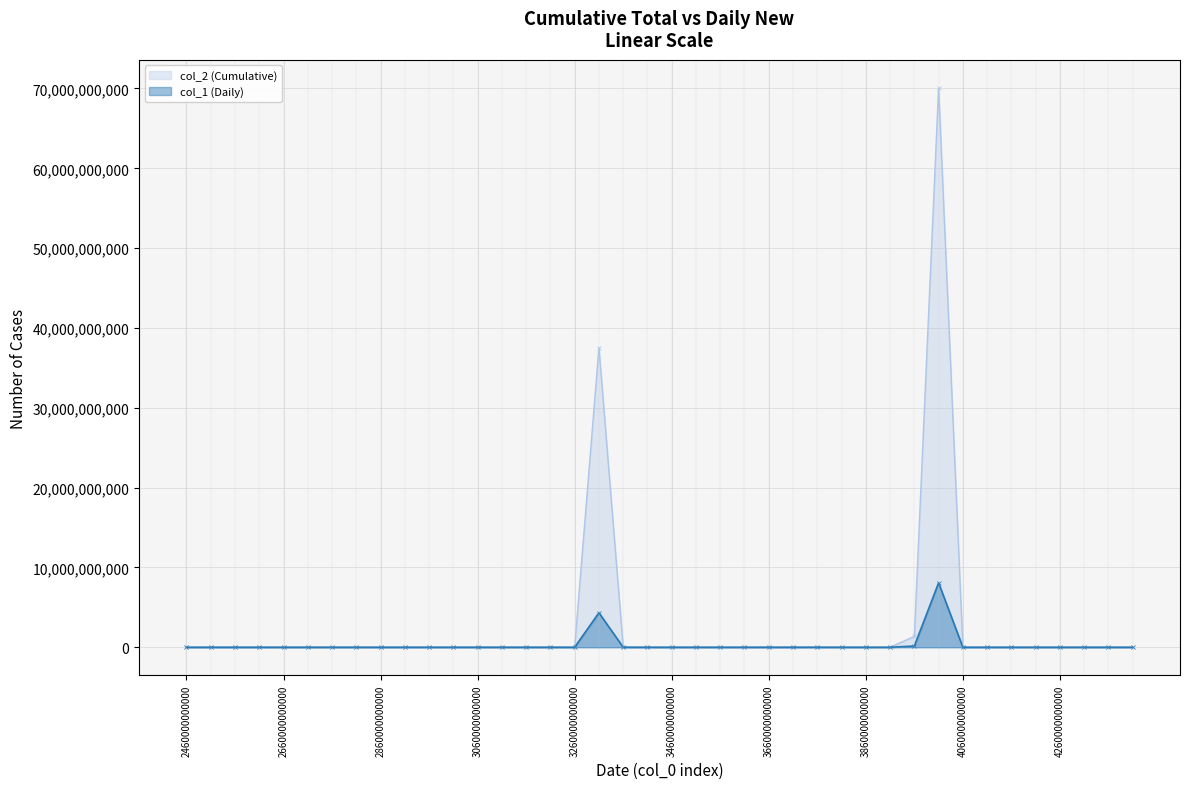

After their last crossing, which series has the higher values: col_2 or col_1?

col_2